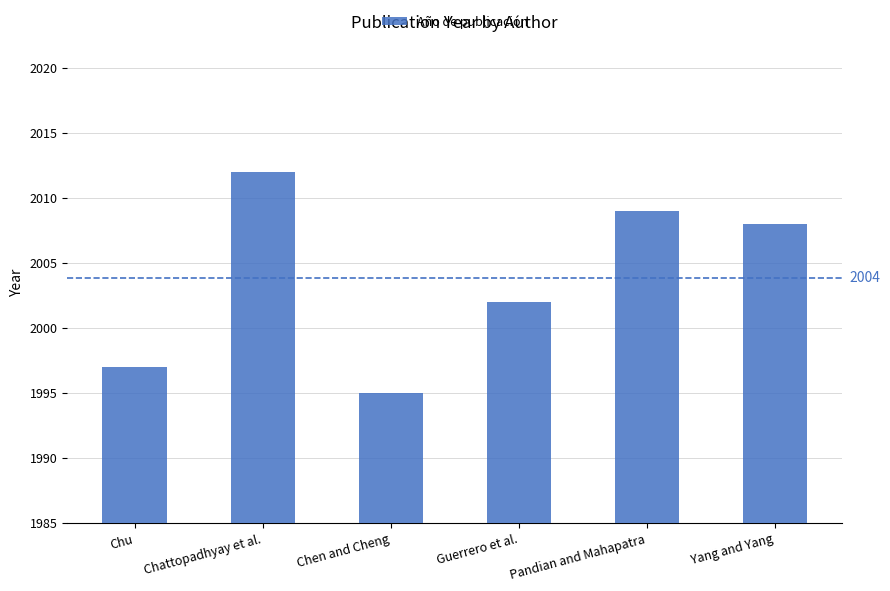

Are the bars horizontal?

No